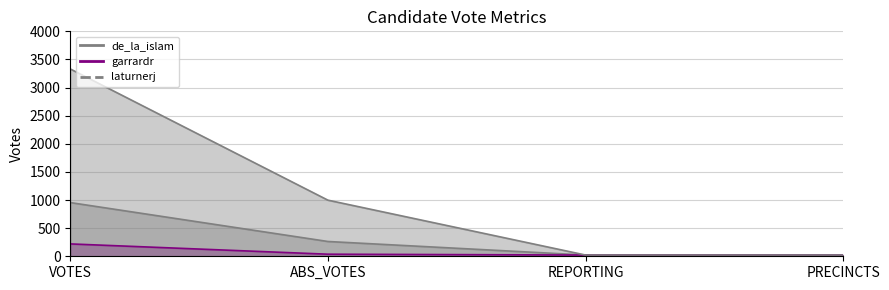

What is the label of the 3rd point from the left?

REPORTING